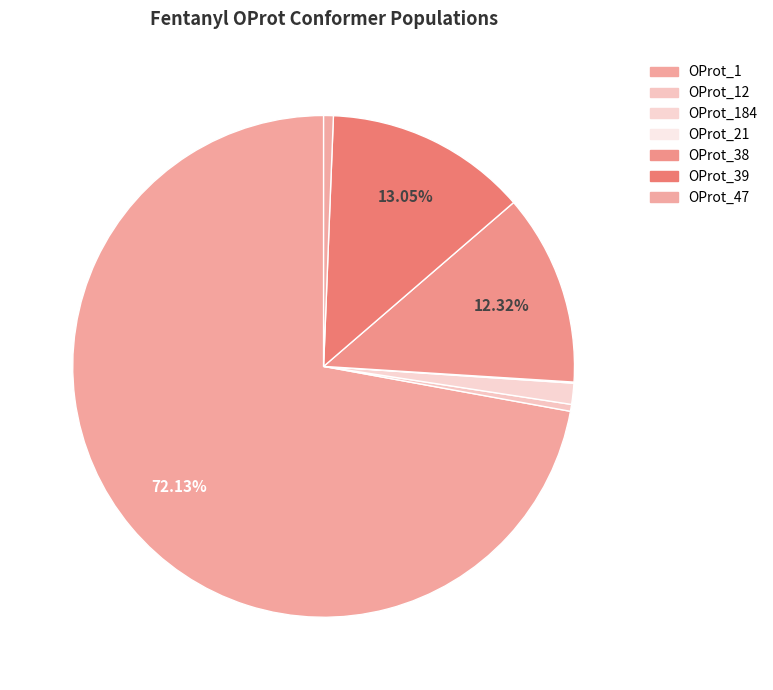

Rank the categories by value from lowest to highest.

Fentanyl_OProt_21, Fentanyl_OProt_12, Fentanyl_OProt_47, Fentanyl_OProt_184, Fentanyl_OProt_38, Fentanyl_OProt_39, Fentanyl_OProt_1